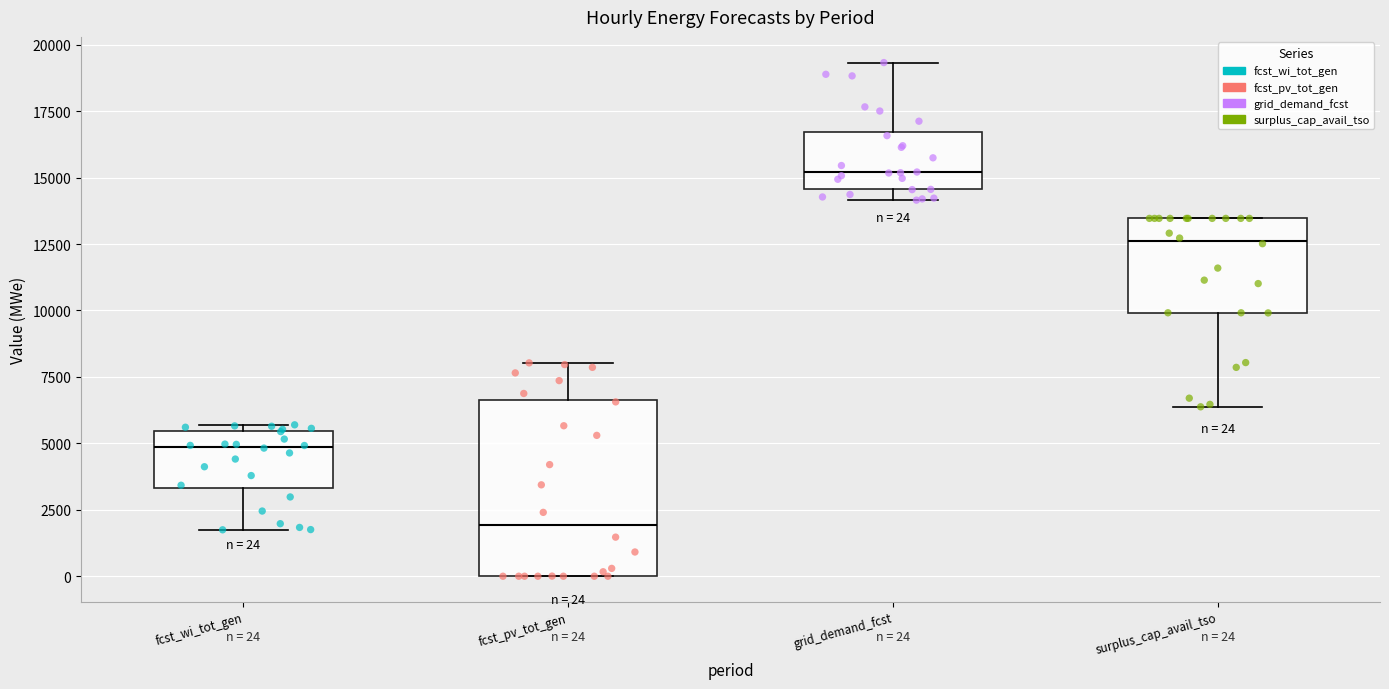

Which box is the tallest, from its lower edge to its upper edge?

fcst_pv_tot_gen